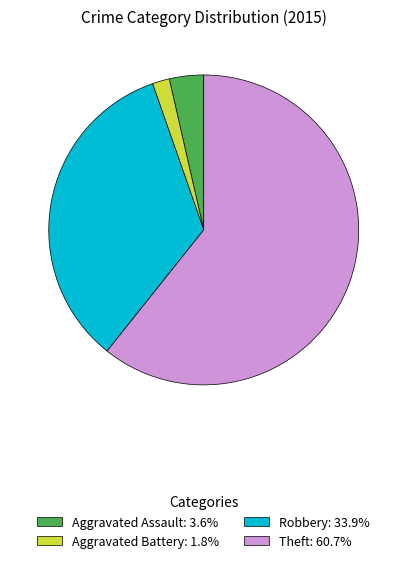

Combined, do Aggravated Assault: 3.6% and Aggravated Battery: 1.8% account for over 50%?

No